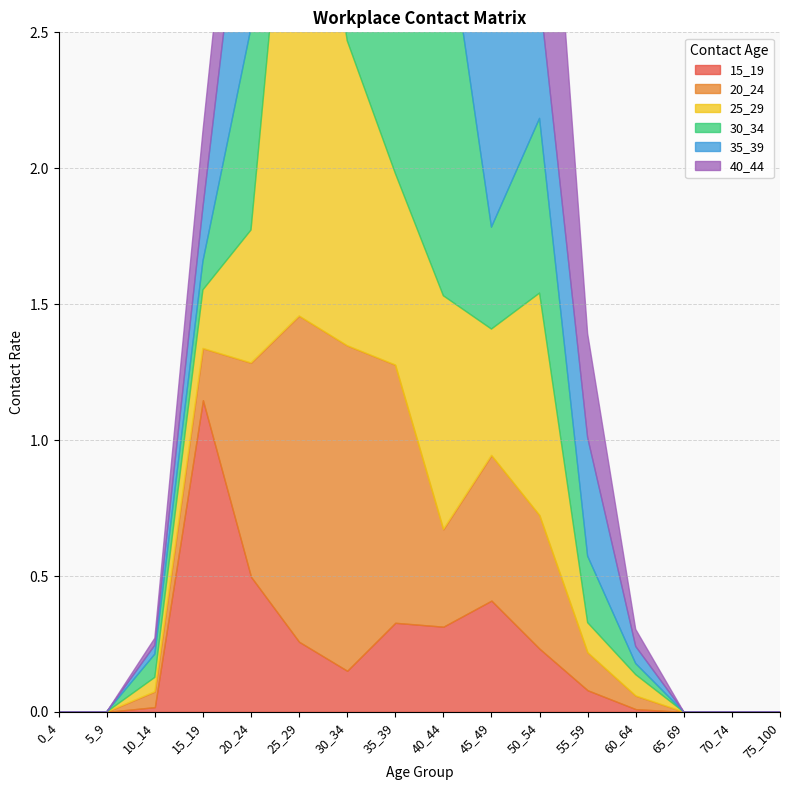

How many lines are shown in the chart?

6